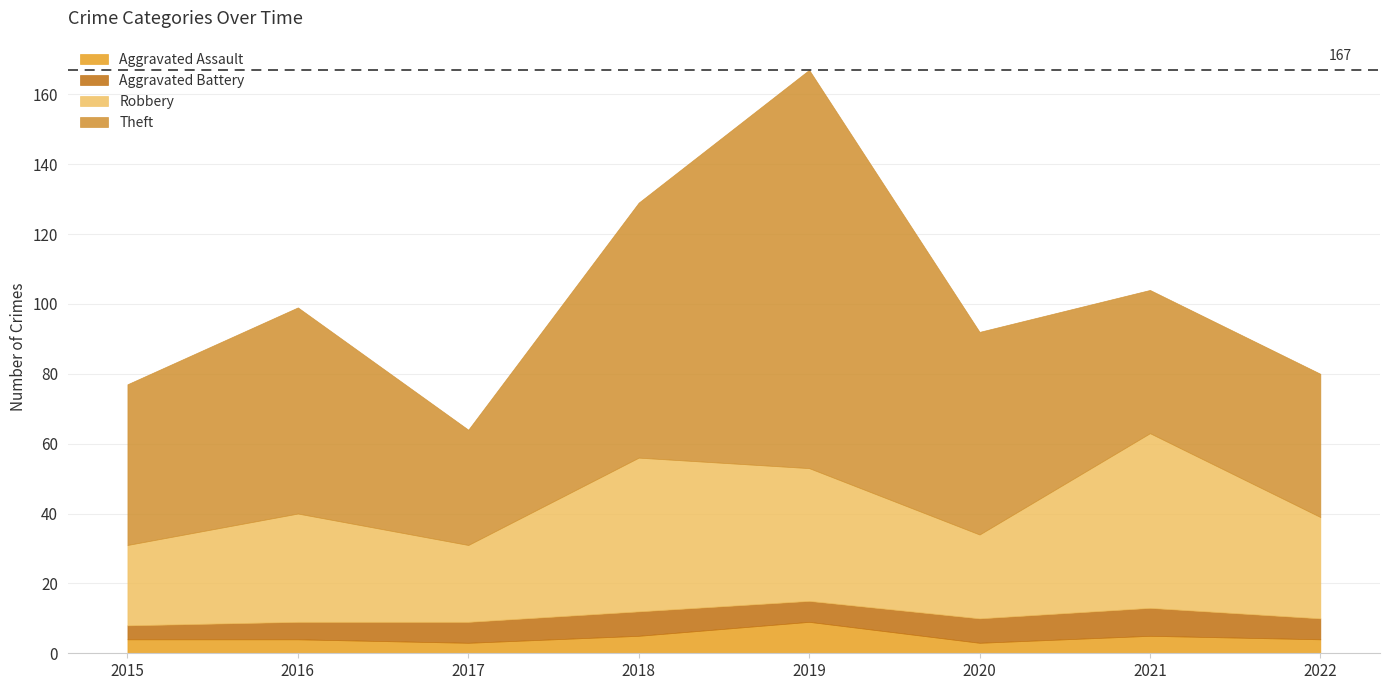

What is the value of the Aggravated Assault point at the 6th from the left?

3